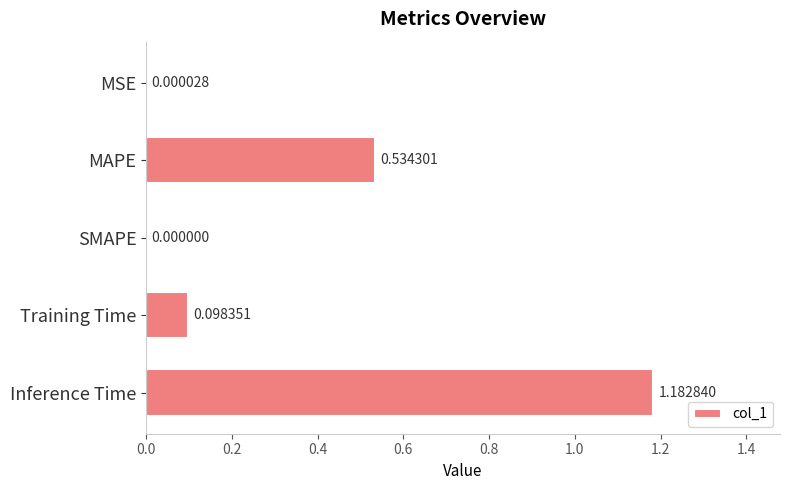

How many series are shown in this chart?

1